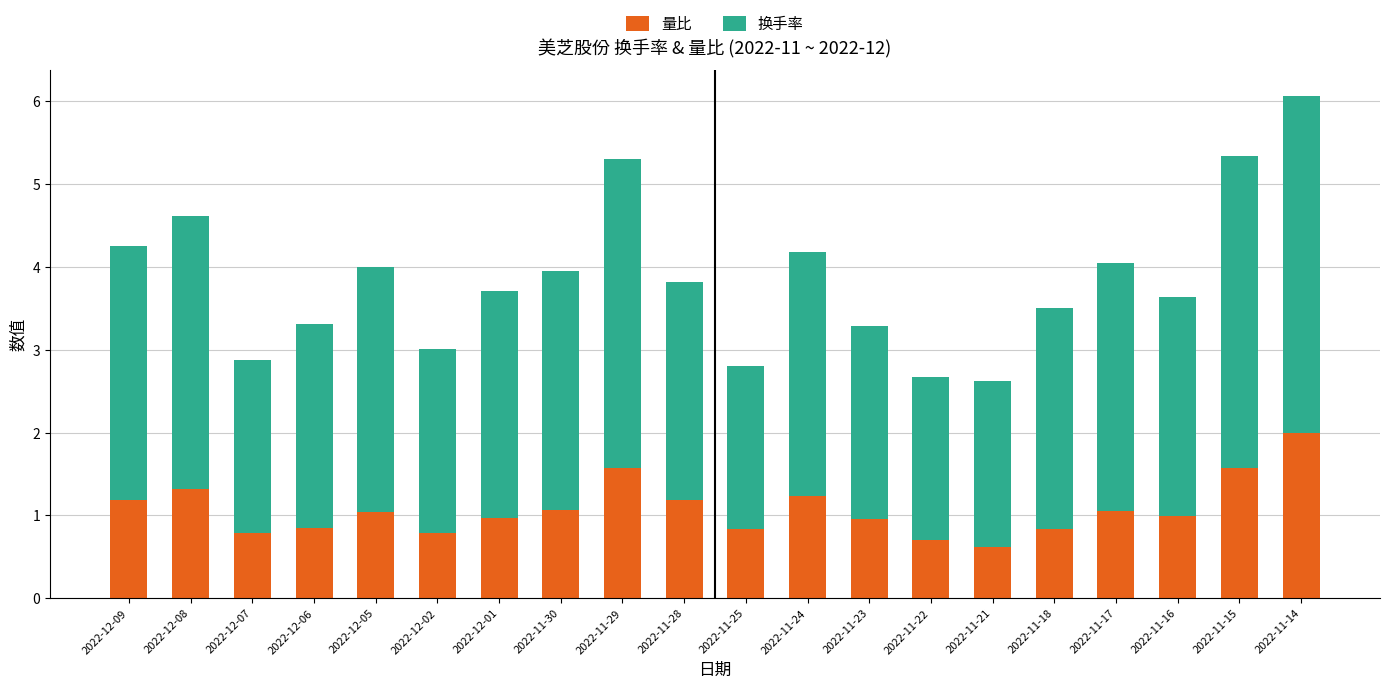

What is the difference between the maximum and minimum values in the 量比 series?

1.4